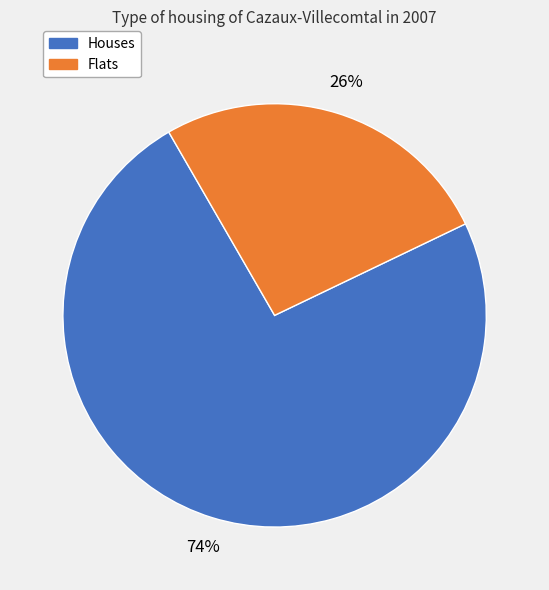

To the nearest percent, what is the average slice percentage?

50%